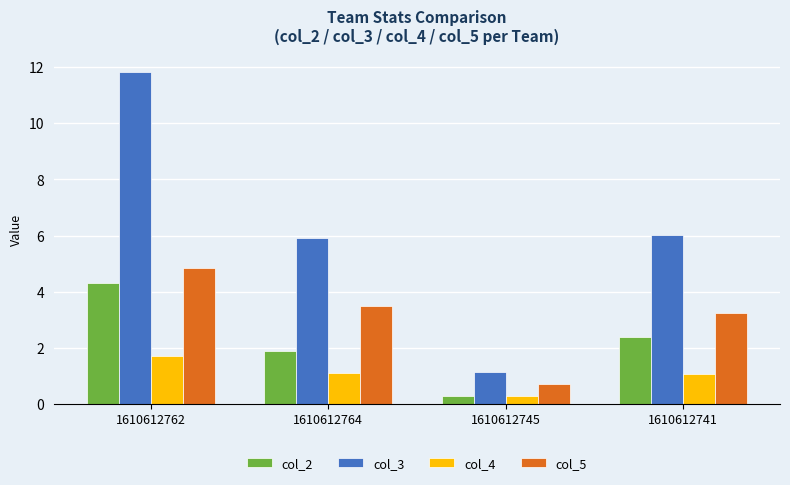

Is it true that col_5 equals 3.2 at 1610612741?

True